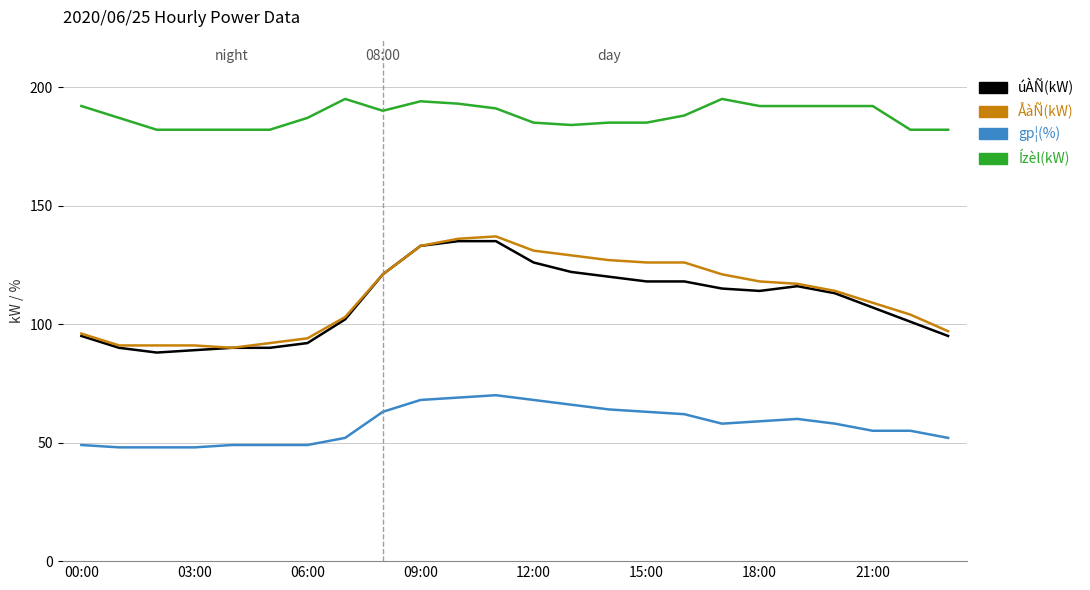

What is the maximum value for gp¦(%)?

70